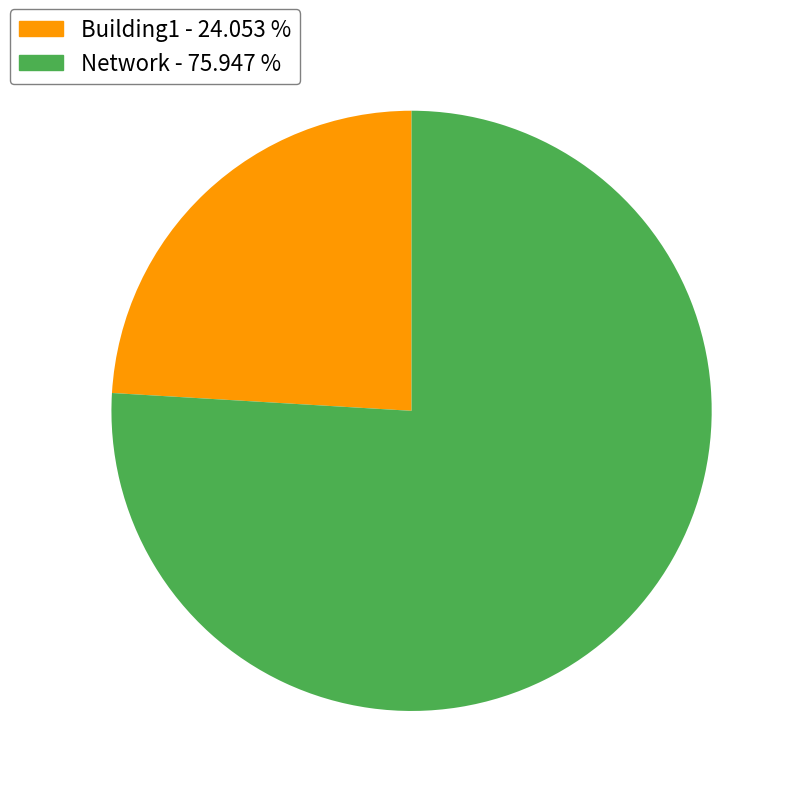

Count the number of slices in the pie.

2